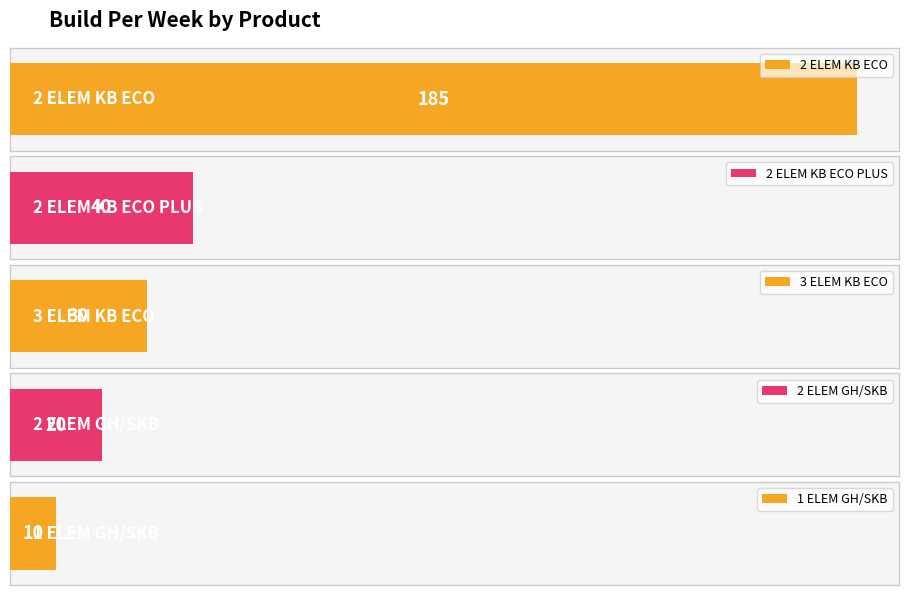

What is the smallest value displayed?

10